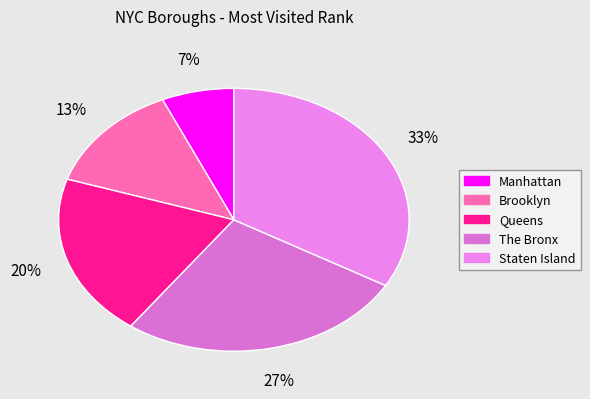

Which slice is the largest?

Staten Island